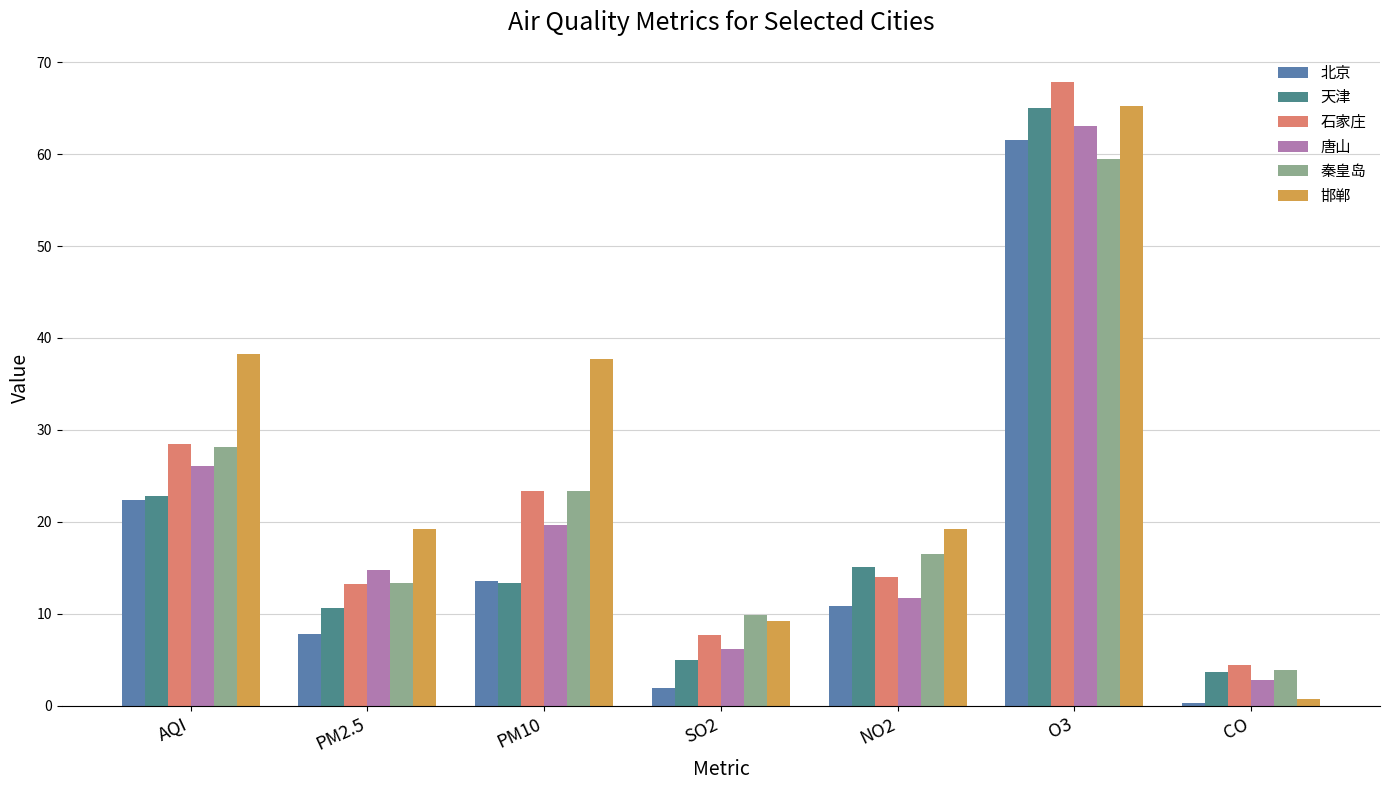

Reading left to right, what are all the values shown in this chart?

北京: AQI=22.4	PM2.5=7.8	PM10=13.5	SO2=1.9	NO2=10.8	O3=61.6	CO=0.2
天津: AQI=22.8	PM2.5=10.6	PM10=13.3	SO2=5.0	NO2=15.1	O3=65.0	CO=3.7
石家庄: AQI=28.5	PM2.5=13.2	PM10=23.4	SO2=7.7	NO2=14.1	O3=67.8	CO=4.4
唐山: AQI=26.1	PM2.5=14.7	PM10=19.7	SO2=6.2	NO2=11.7	O3=63.1	CO=2.8
秦皇岛: AQI=28.1	PM2.5=13.3	PM10=23.4	SO2=9.8	NO2=16.5	O3=59.5	CO=3.8
邯郸: AQI=38.3	PM2.5=19.2	PM10=37.7	SO2=9.2	NO2=19.2	O3=65.3	CO=0.7